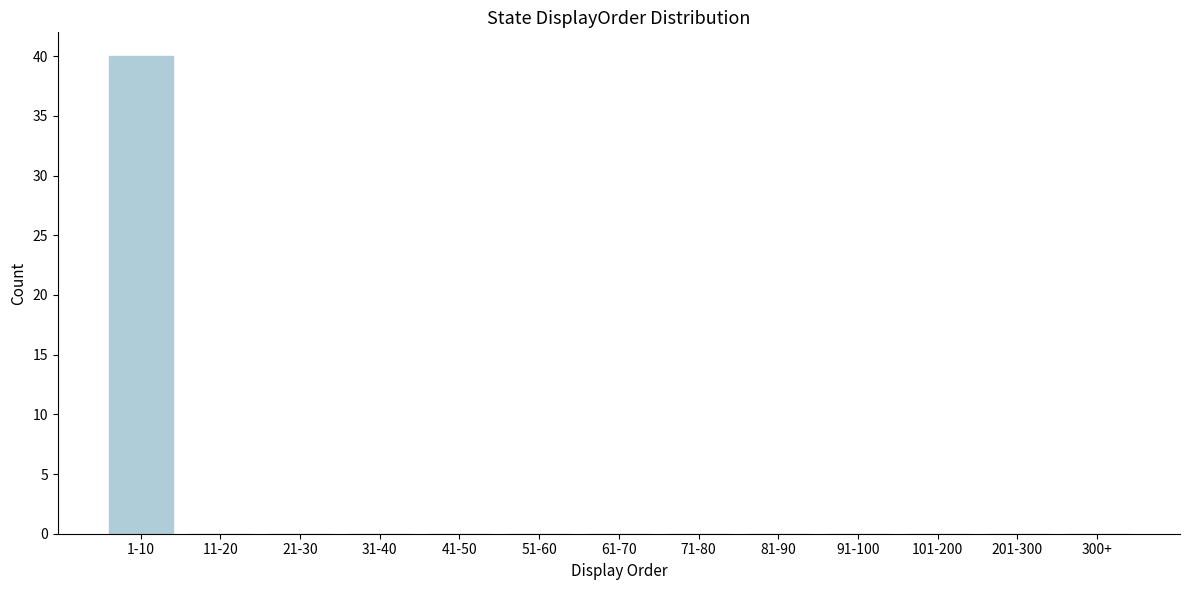

Reading left to right, extract all data points from this chart.

1-10=40	11-20=0	21-30=0	31-40=0	41-50=0	51-60=0	61-70=0	71-80=0	81-90=0	91-100=0	101-200=0	201-300=0	300+=0